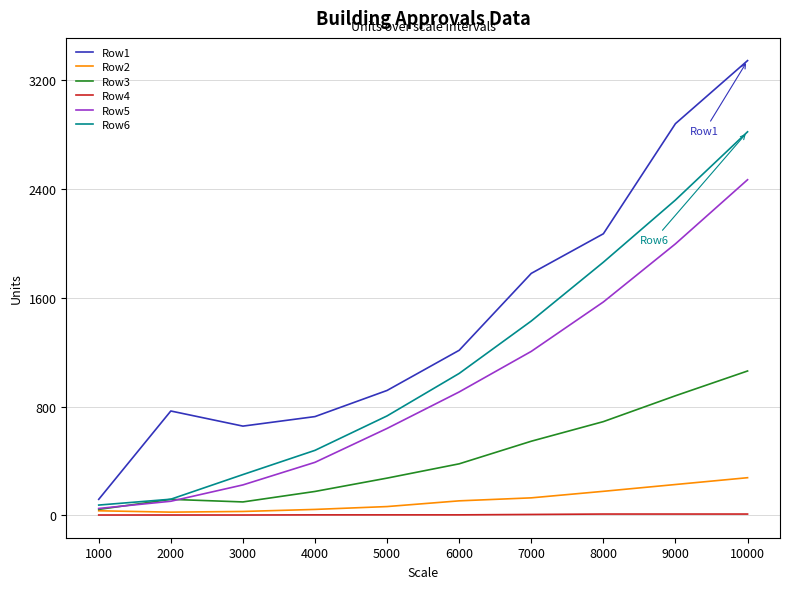

True or false: Row4 and Row1 cross at least once.

False